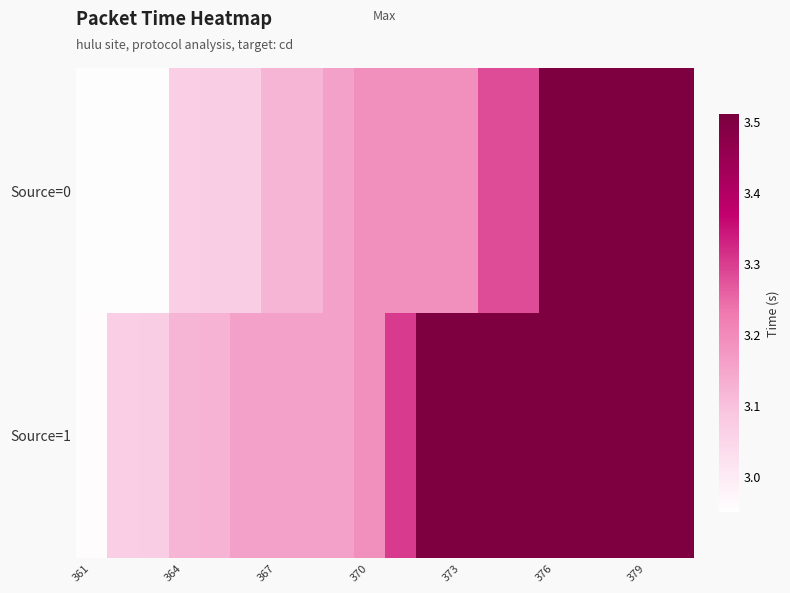

Count the number of data series in this chart.

2